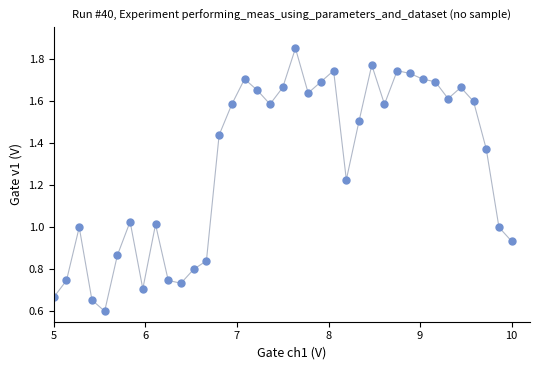

What is the range of X values (max minus min)?

5.0